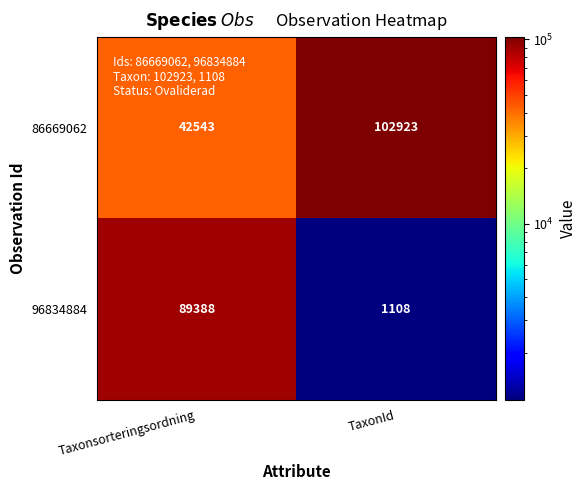

What is the difference between the maximum and minimum values in the 86669062 series?

60380